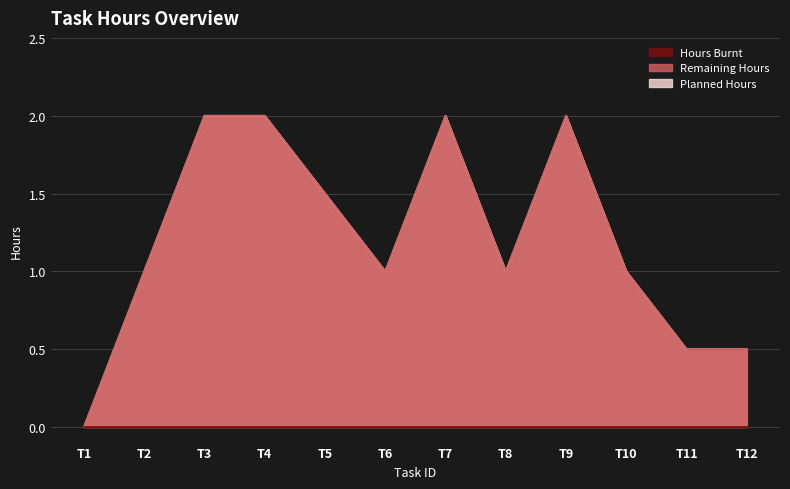

Reading right to left, what are all the values shown in this chart?

Remaining Hours: T12=0.5	T11=0.5	T10=1.0	T9=2.0	T8=1.0	T7=2.0	T6=1.0	T5=1.5	T4=2.0	T3=2.0	T2=1.0	T1=0.0
Planned Hours: T12=0.5	T11=0.5	T10=1.0	T9=2.0	T8=1.0	T7=2.0	T6=1.0	T5=1.5	T4=2.0	T3=2.0	T2=1.0	T1=0.0